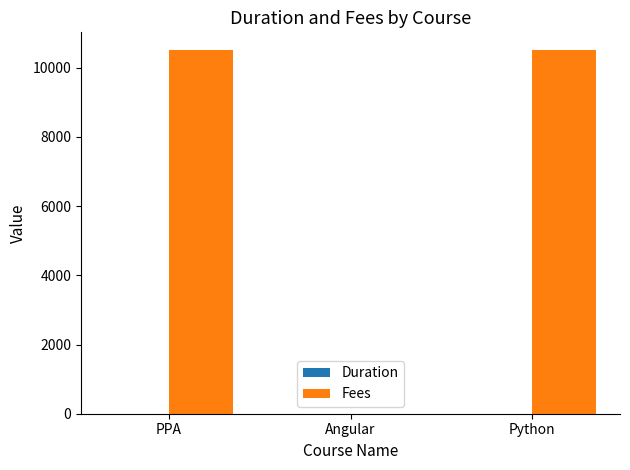

Which series has the largest total across all categories?

Fees